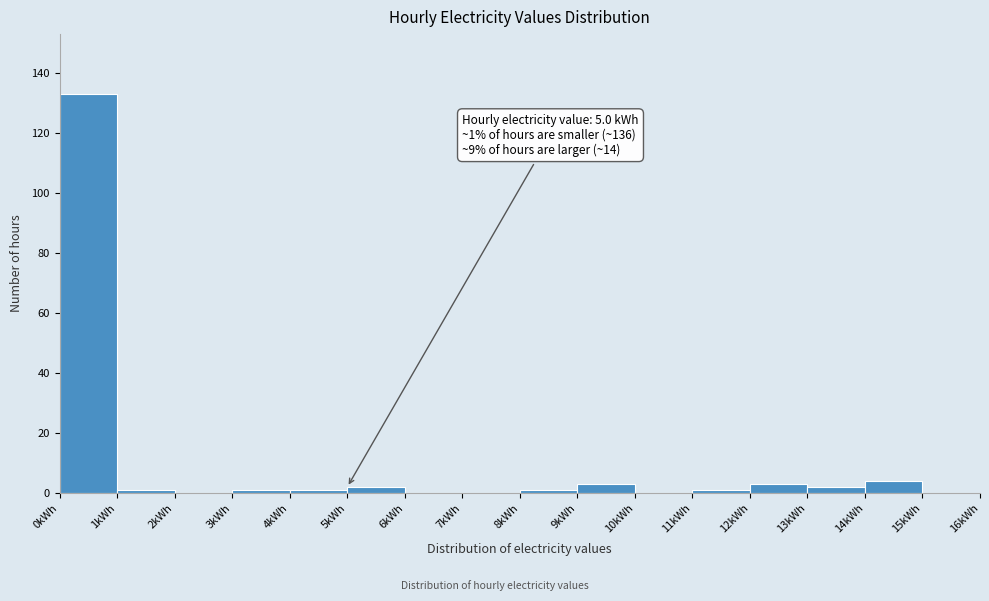

Over which range of the x-axis is the bar tallest?

0 to 1